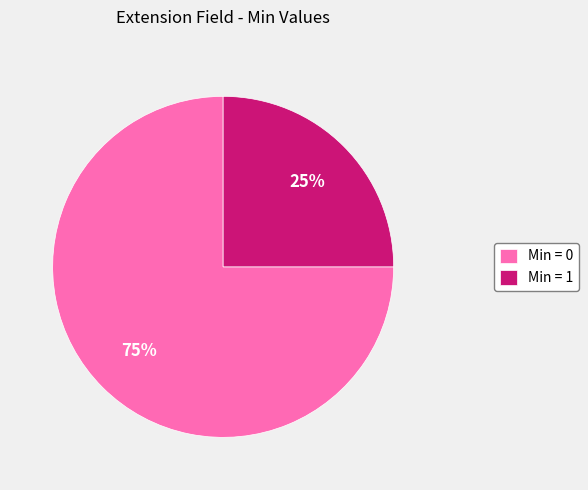

Rank the categories by value from highest to lowest.

Min = 0, Min = 1